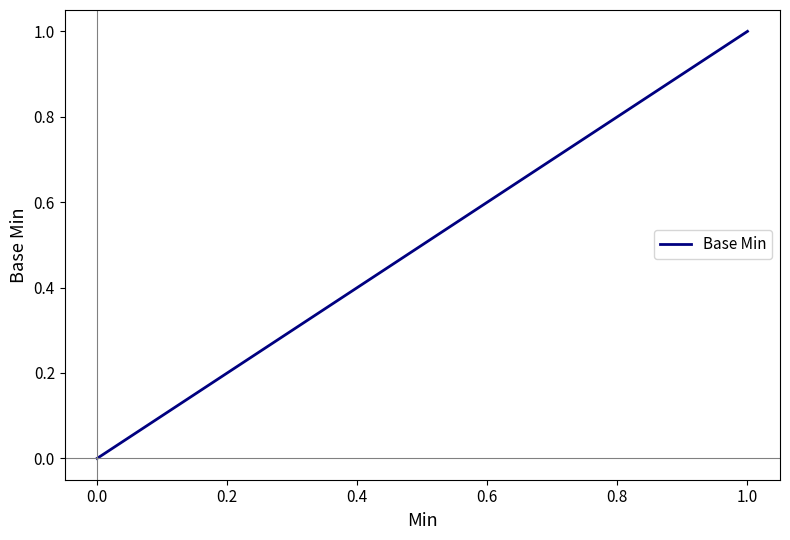

What is the difference between the maximum and second lowest values?

1